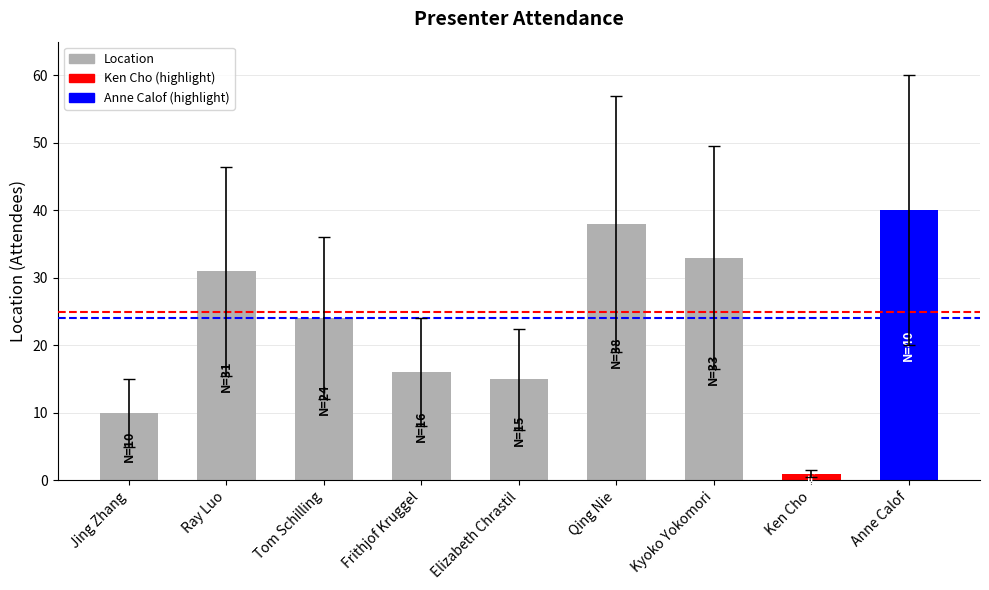

What is the sum of all values?

208